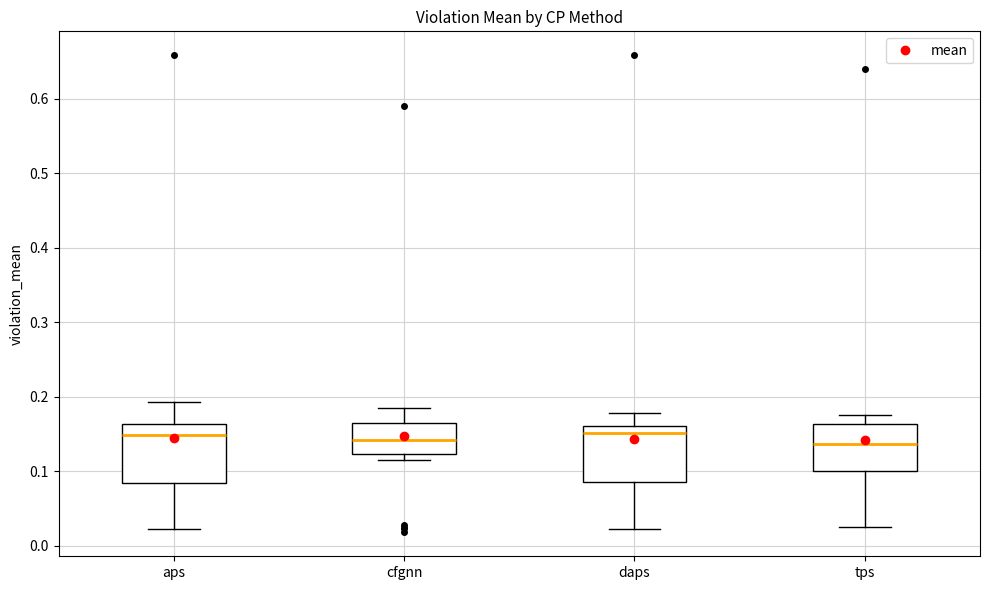

Reading left to right, read every box against the y-axis: the position of its median line, the range the box covers, and the ends of its whiskers. The values are not printed on the chart, so give them approximately, as read against the axis.

aps: median 0.15, box 0.08 to 0.16, whiskers 0.02 to 0.19
cfgnn: median 0.14, box 0.12 to 0.16, whiskers 0.12 (just below the box's lower edge) to 0.18
daps: median 0.15, box 0.08 to 0.16, whiskers 0.02 to 0.18
tps: median 0.14, box 0.10 to 0.16, whiskers 0.02 to 0.17